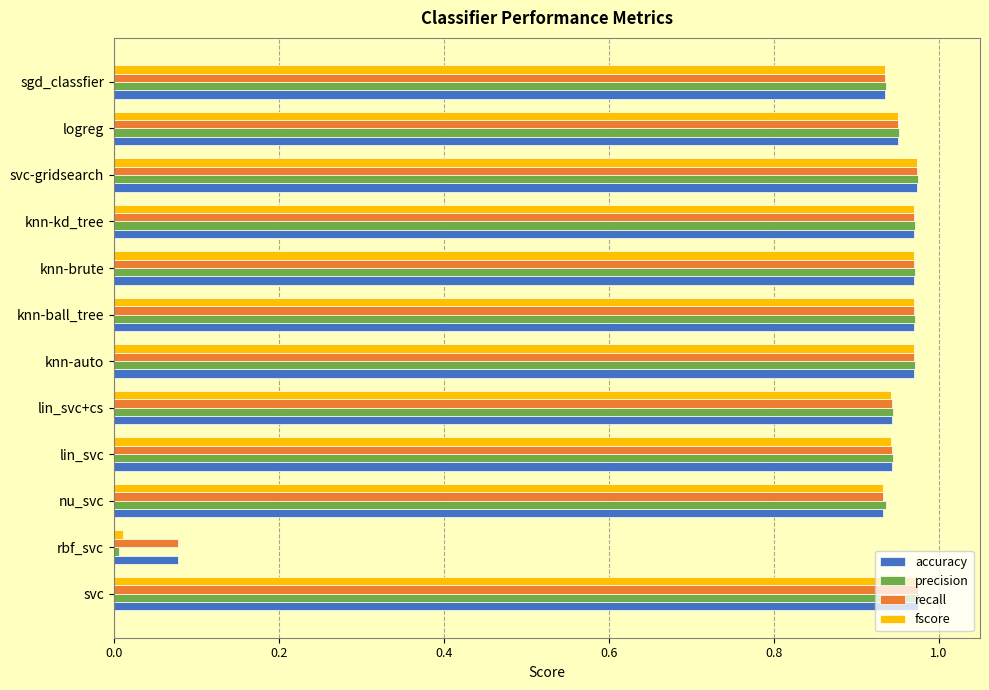

At which label does recall reach its minimum?

rbf_svc